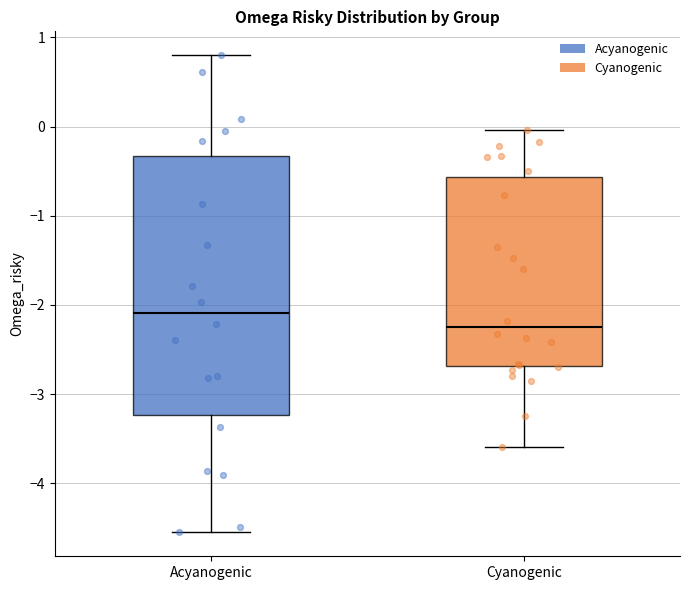

Reading left to right, read every box against the y-axis: the position of its median line, the range the box covers, and the ends of its whiskers. The values are not printed on the chart, so give them approximately, as read against the axis.

Acyanogenic: median -2.1, box -3.2 to -0.3, whiskers -4.6 to 0.8
Cyanogenic: median -2.3, box -2.7 to -0.6, whiskers -3.6 to 0.0